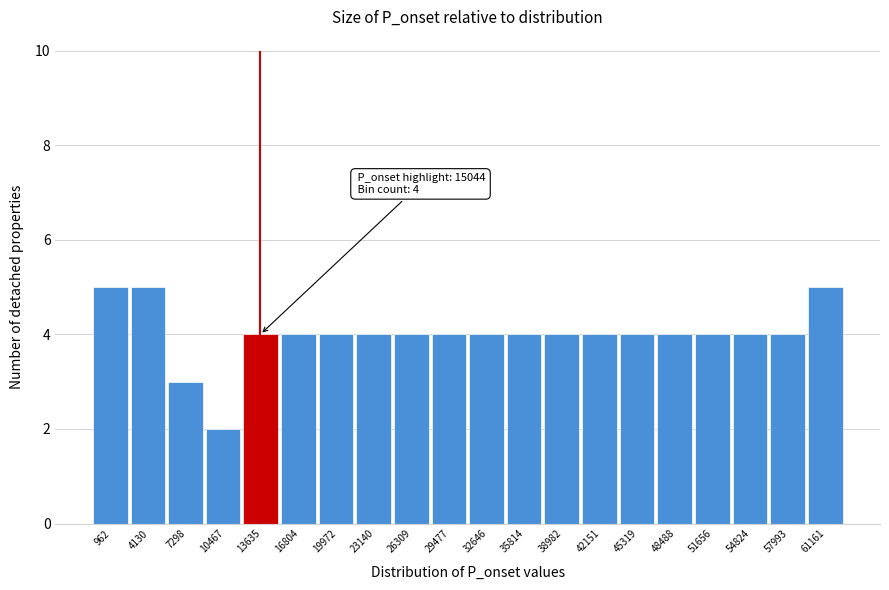

Reading left to right, list all the values displayed in this chart.

962=5	4130=5	7298=3	10467=2	13635=4	16804=4	19972=4	23140=4	26309=4	29477=4	32646=4	35814=4	38982=4	42151=4	45319=4	48488=4	51656=4	54824=4	57993=4	61161=5